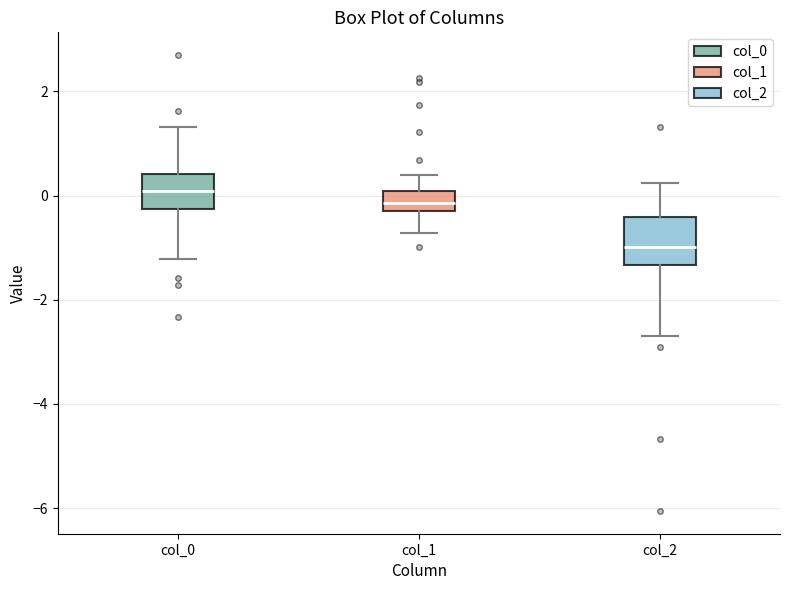

Which box's median line is the highest?

col_0